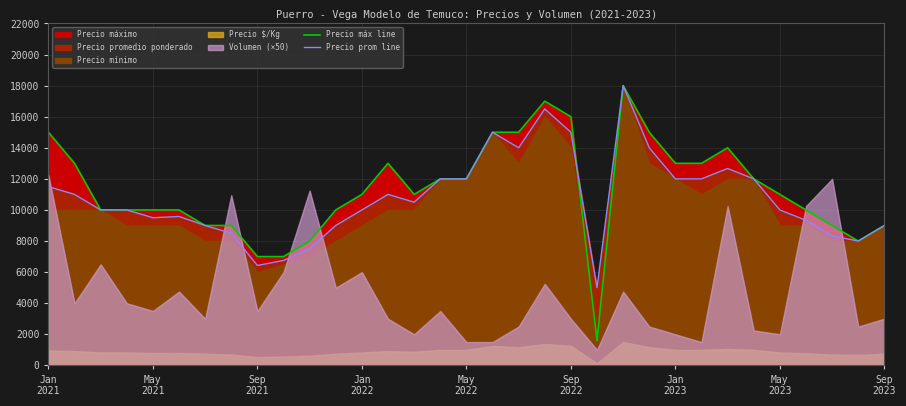

What is the maximum value for Precio máx line?

18000